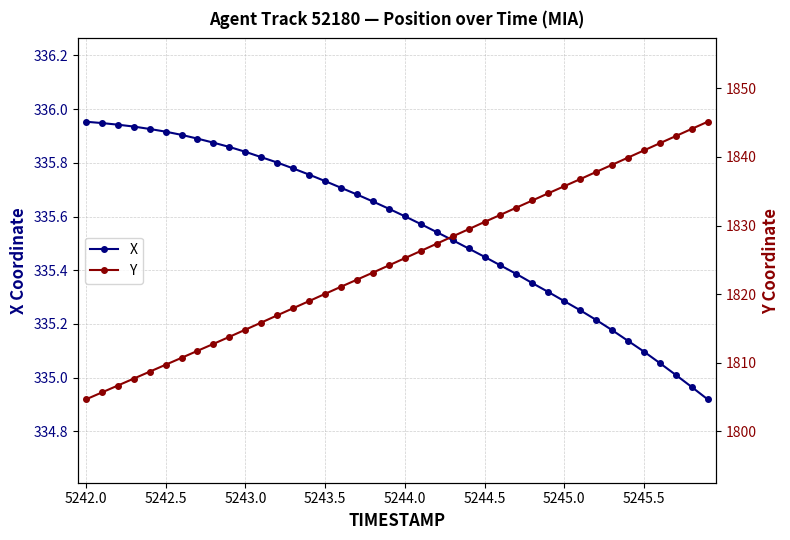

Is it true that X equals 146.3 at 5242.5?

False